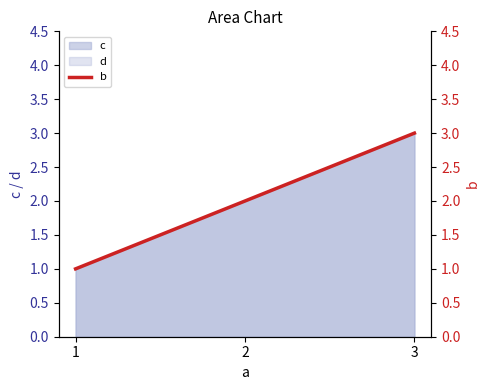

How many data points are less than 2?

1